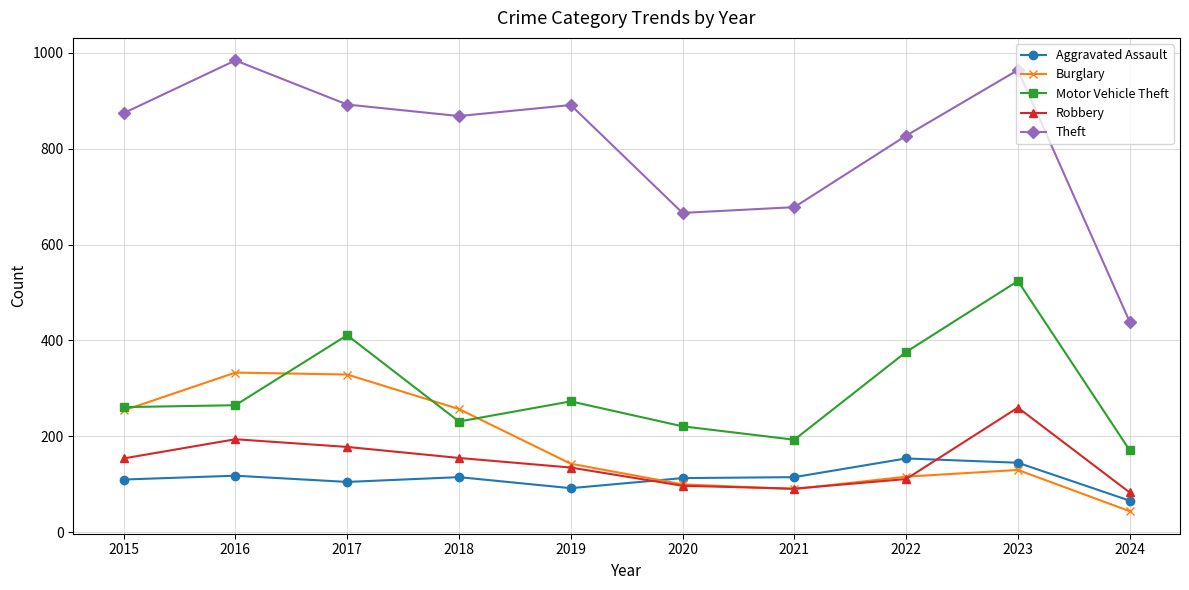

What is the difference between the highest and lowest values at 2022?

716